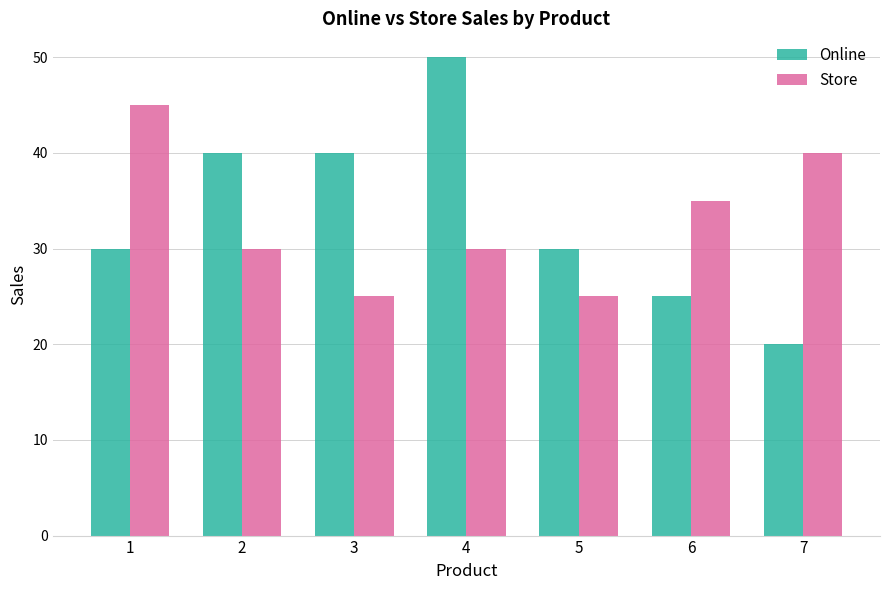

What are all the series names shown in the legend?

Online, Store